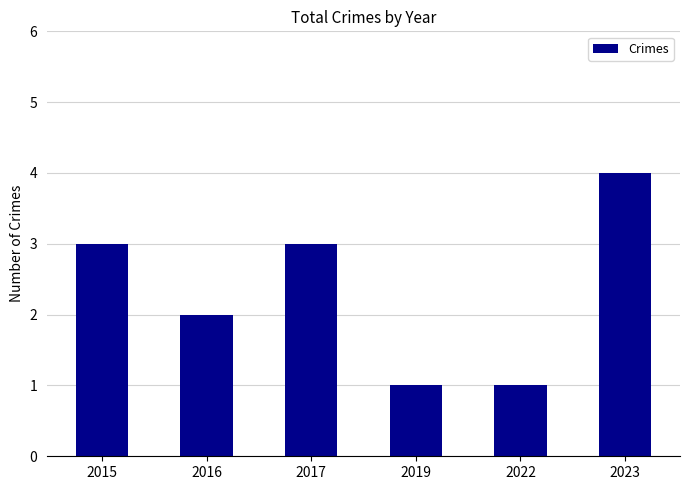

The value at 2017 is 3. True or false?

True